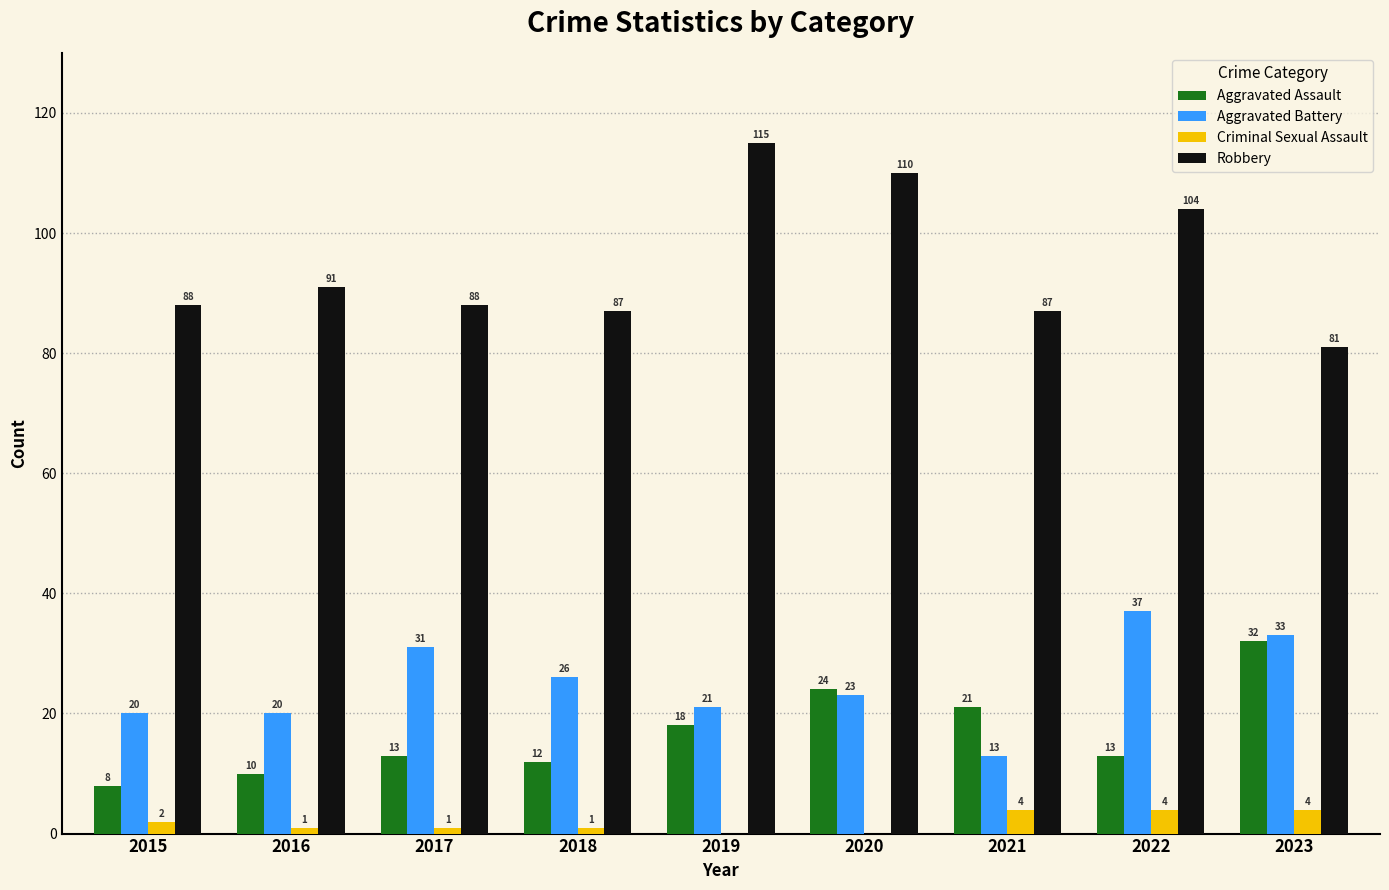

Reading left to right, what are all the values shown in this chart?

Aggravated Assault: 2015=8	2016=10	2017=13	2018=12	2019=18	2020=24	2021=21	2022=13	2023=32
Aggravated Battery: 2015=20	2016=20	2017=31	2018=26	2019=21	2020=23	2021=13	2022=37	2023=33
Criminal Sexual Assault: 2015=2	2016=1	2017=1	2018=1	2019=0	2020=0	2021=4	2022=4	2023=4
Robbery: 2015=88	2016=91	2017=88	2018=87	2019=115	2020=110	2021=87	2022=104	2023=81